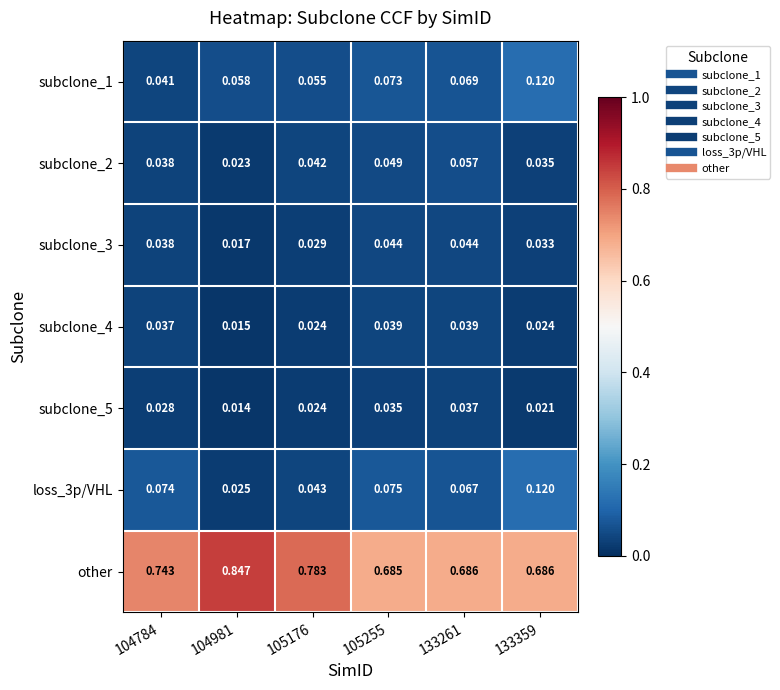

Between 104784 and 105255, which series saw the biggest shift?

other